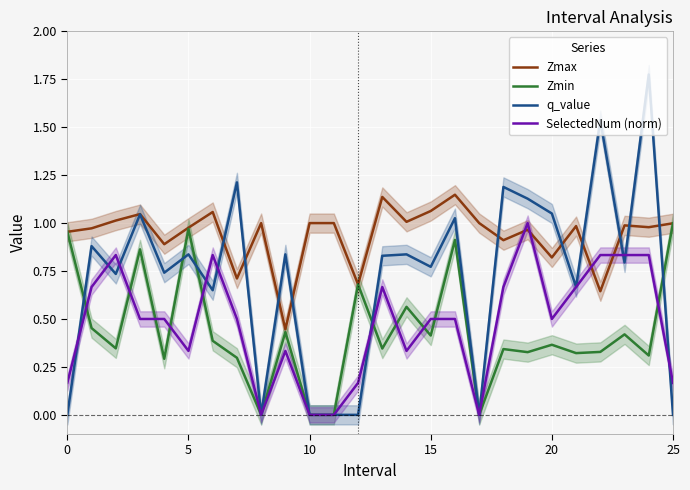

Which series has the largest total across all categories?

Zmax